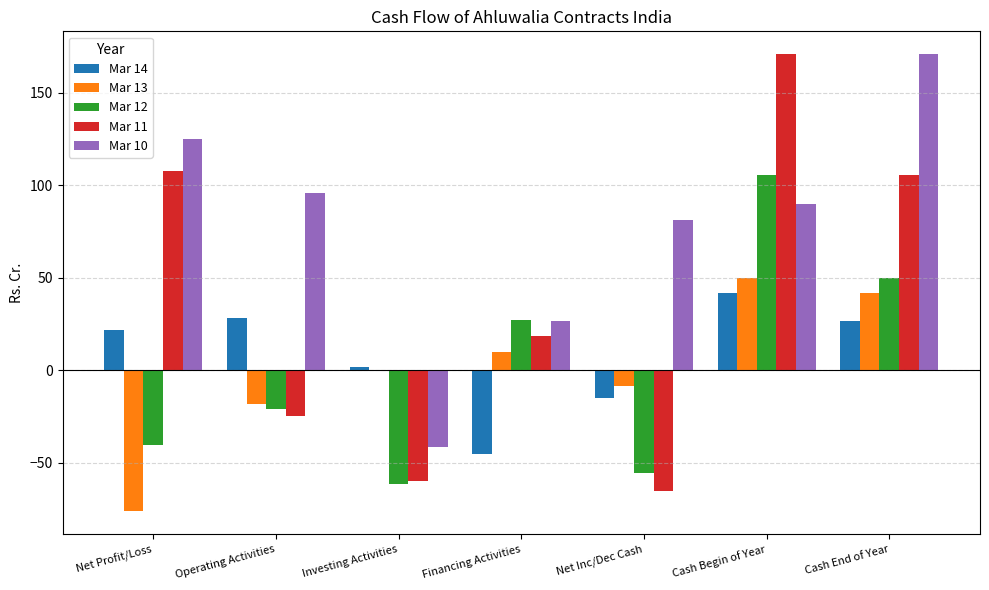

The value of Mar 11 at Cash End of Year is 105.3. True or false?

True